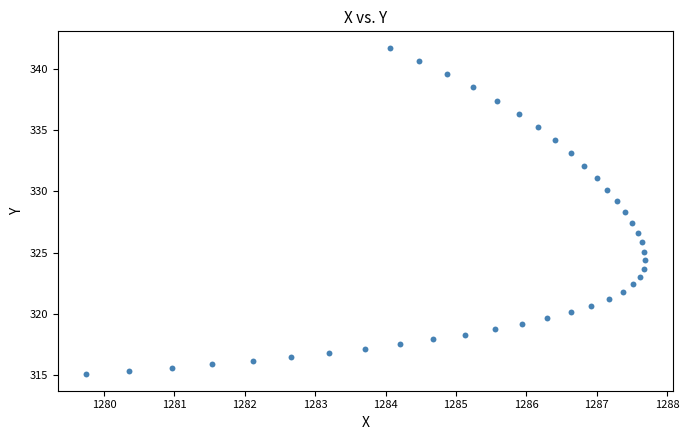

What is the range of X values (max minus min)?

8.0